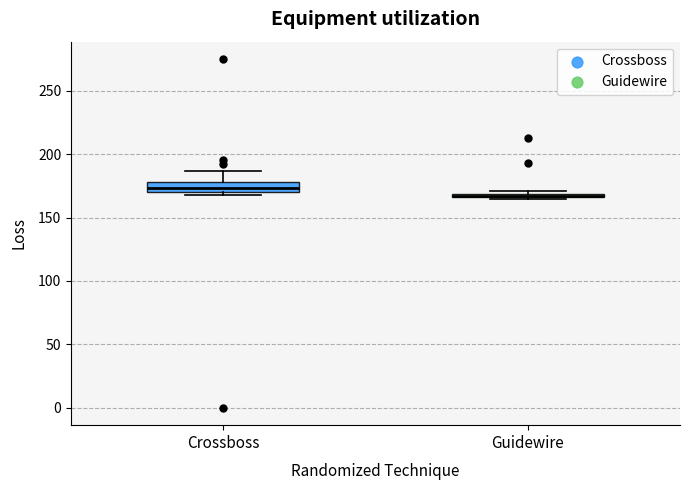

Comparing the boxes themselves (not the whiskers), which one is the tallest?

Crossboss